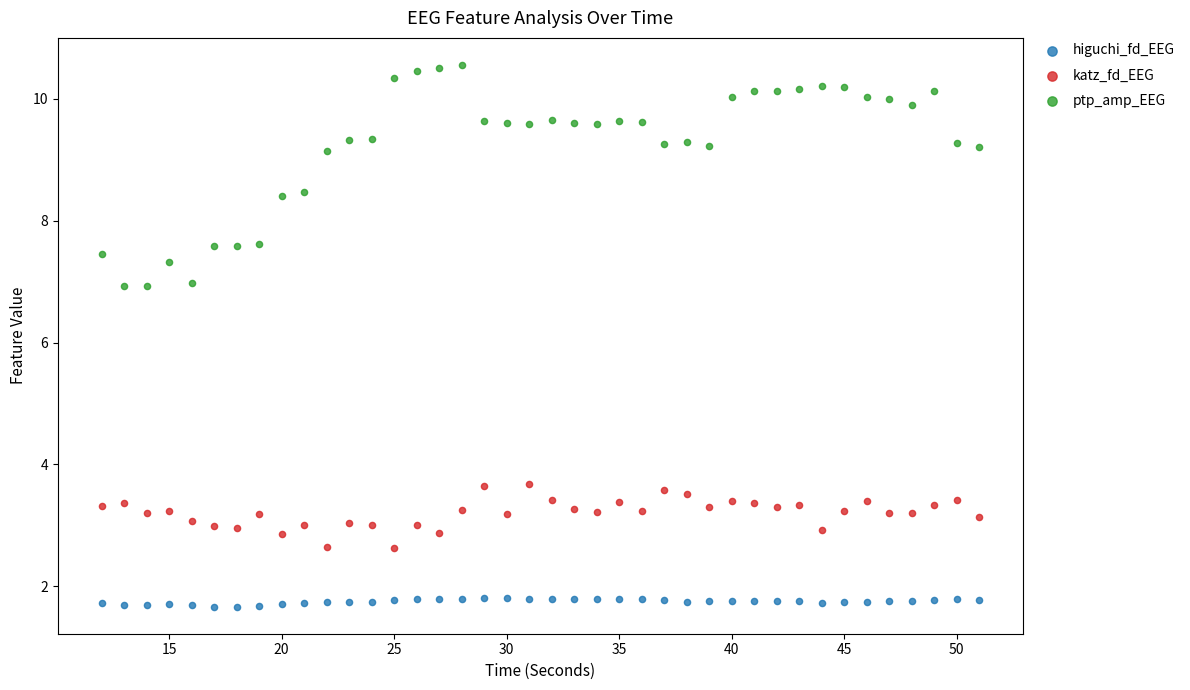

What are all the series names shown in the legend?

higuchi_fd_EEG, katz_fd_EEG, ptp_amp_EEG